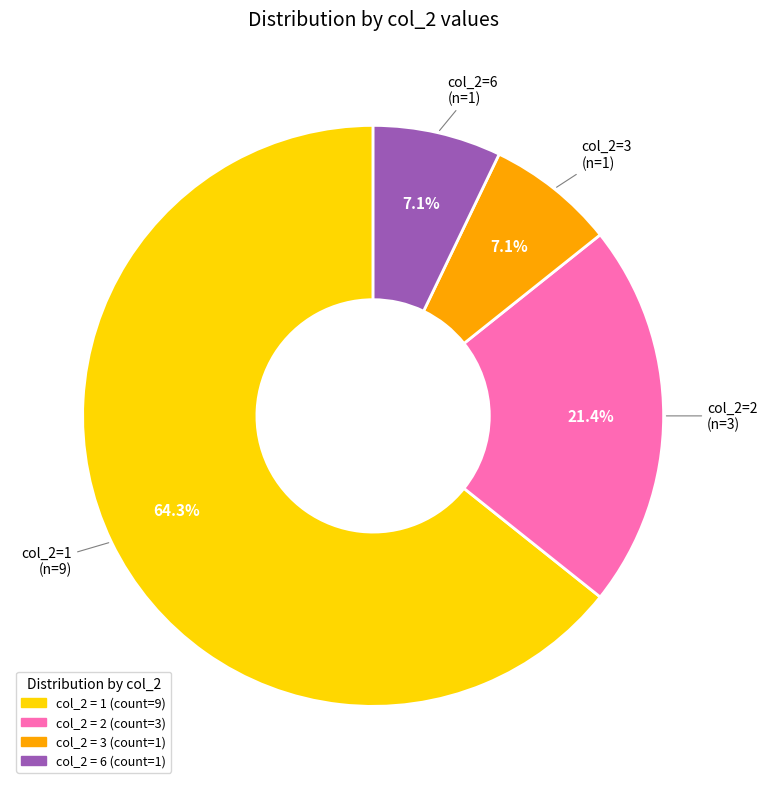

Is there a majority slice in this chart?

Yes